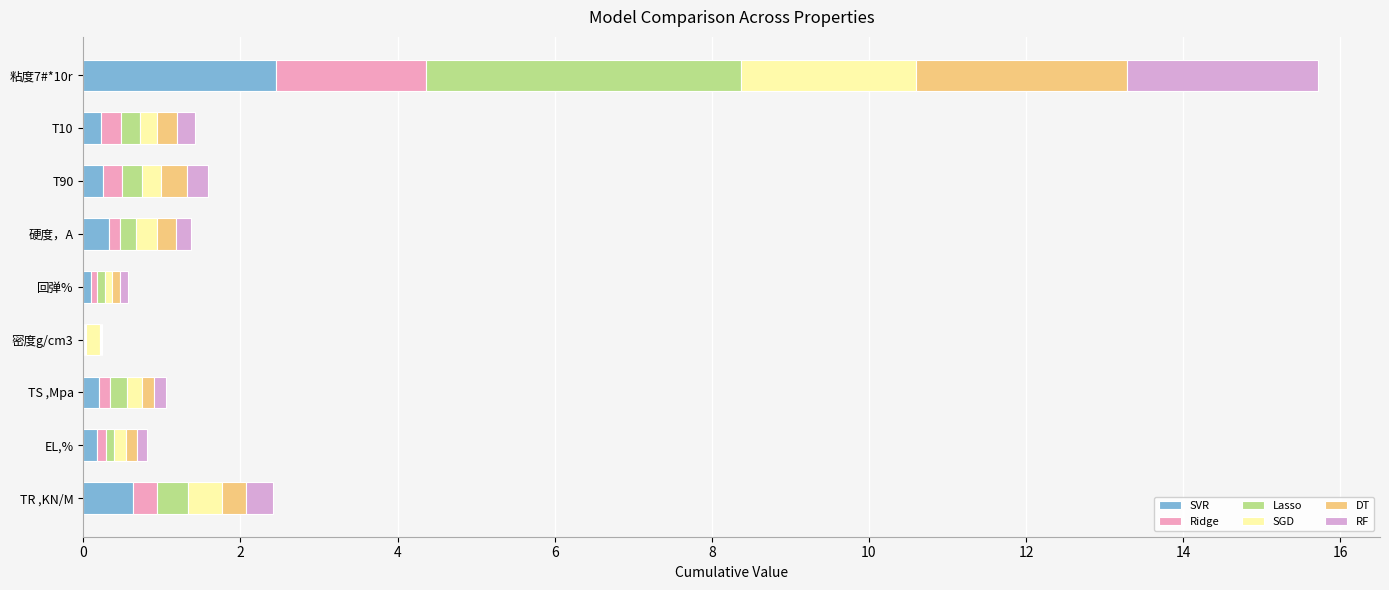

How many data points does each series have?

9